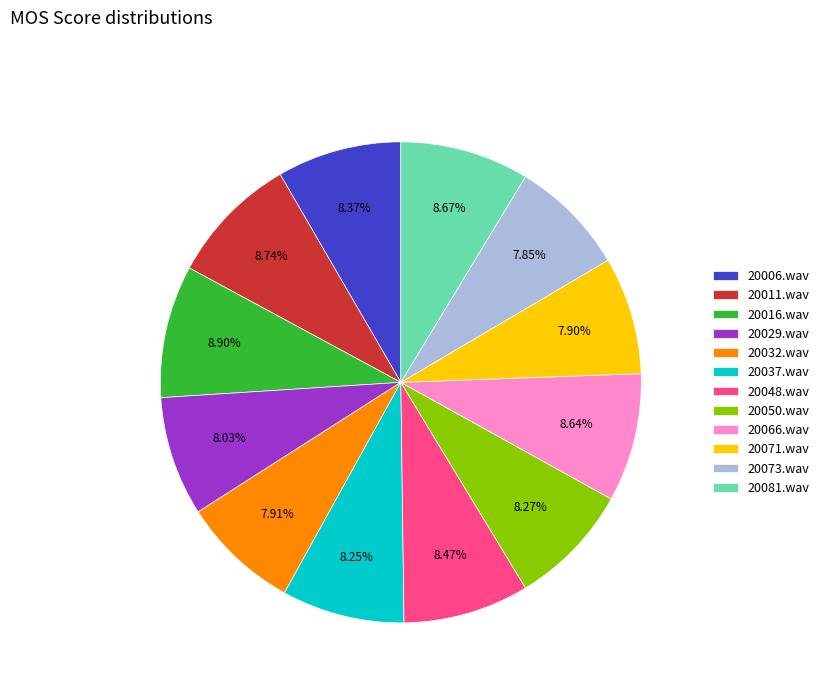

Approximately how many times larger is the value at 20048.wav compared to 20073.wav?

1.1